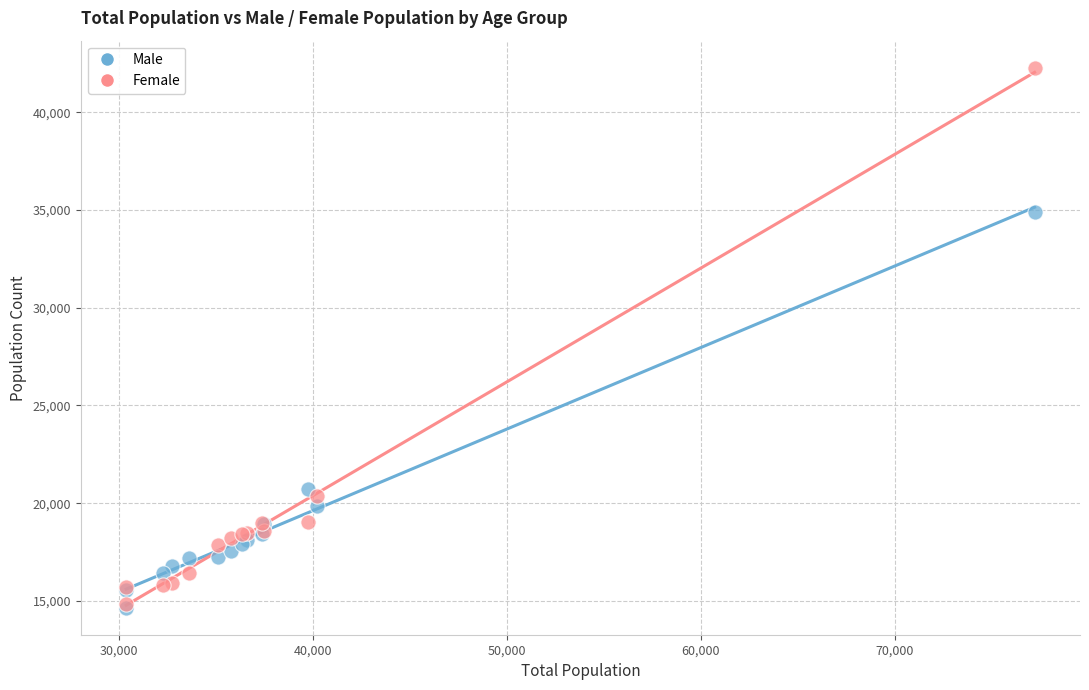

Across all series, what Y value is closest to 28467?

34905